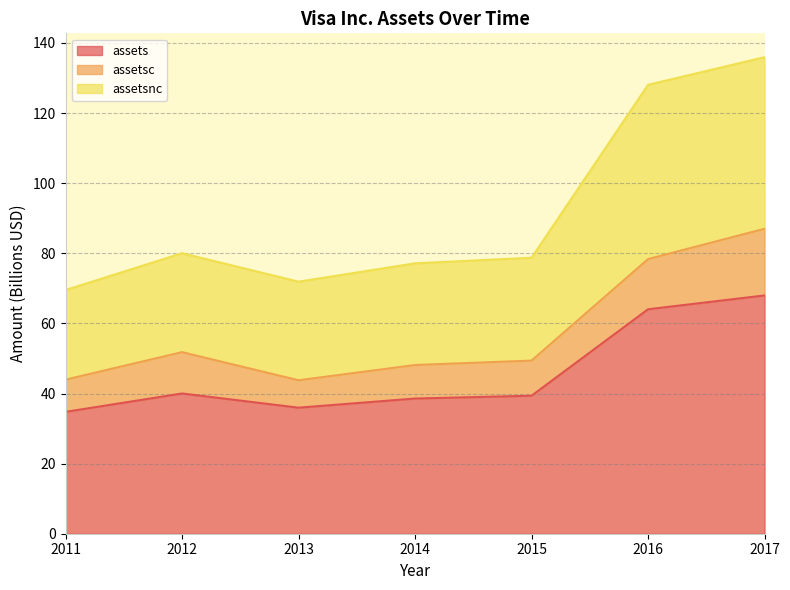

Which label corresponds to the largest value in the chart?

2017